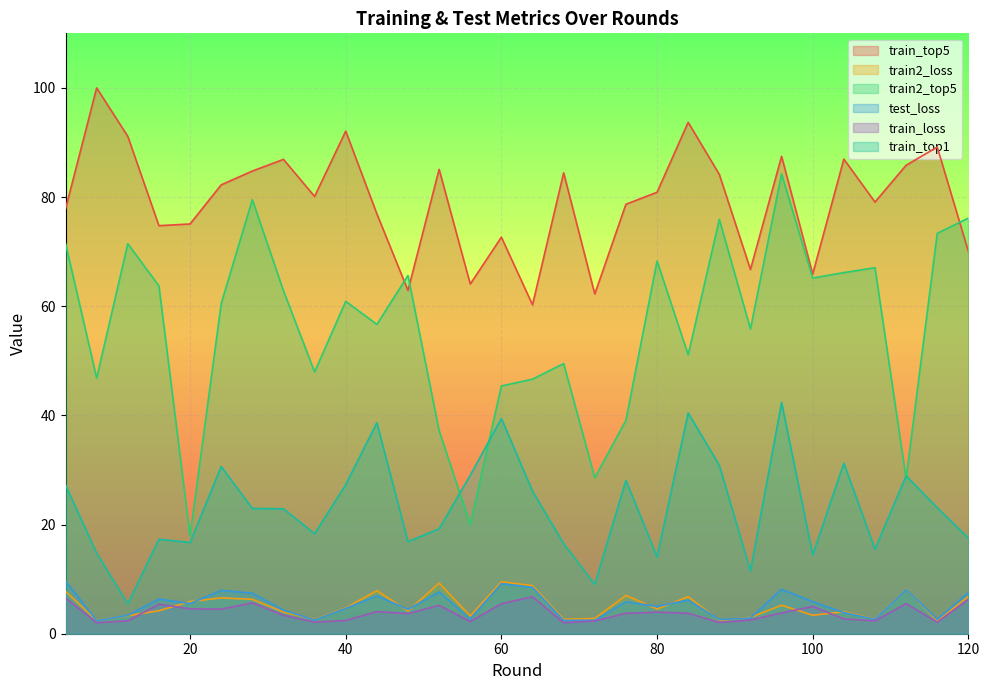

At which category is the sum across all series the highest?

96